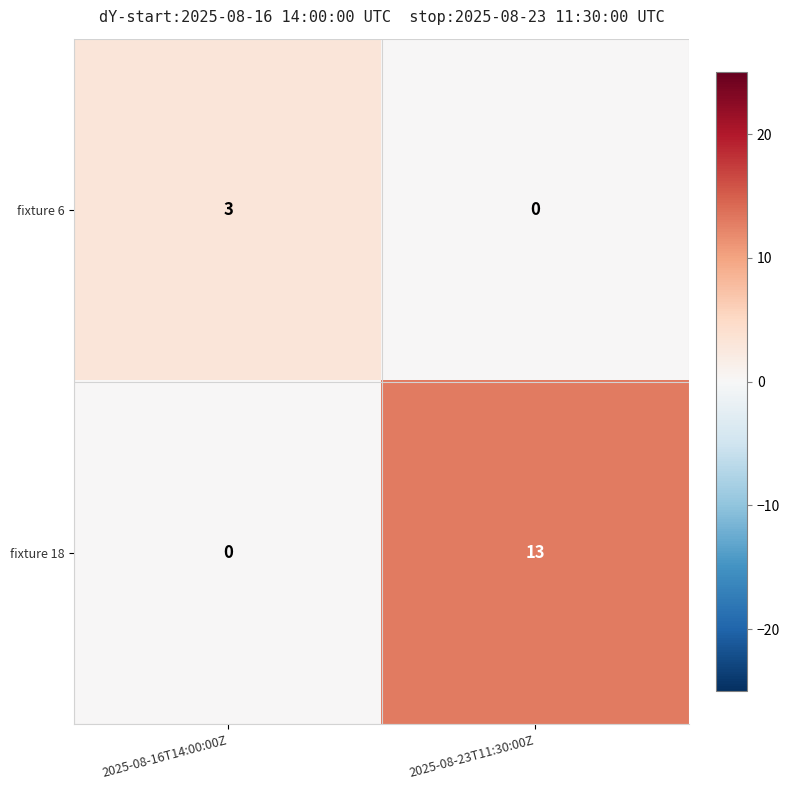

What is the greatest value displayed?

13